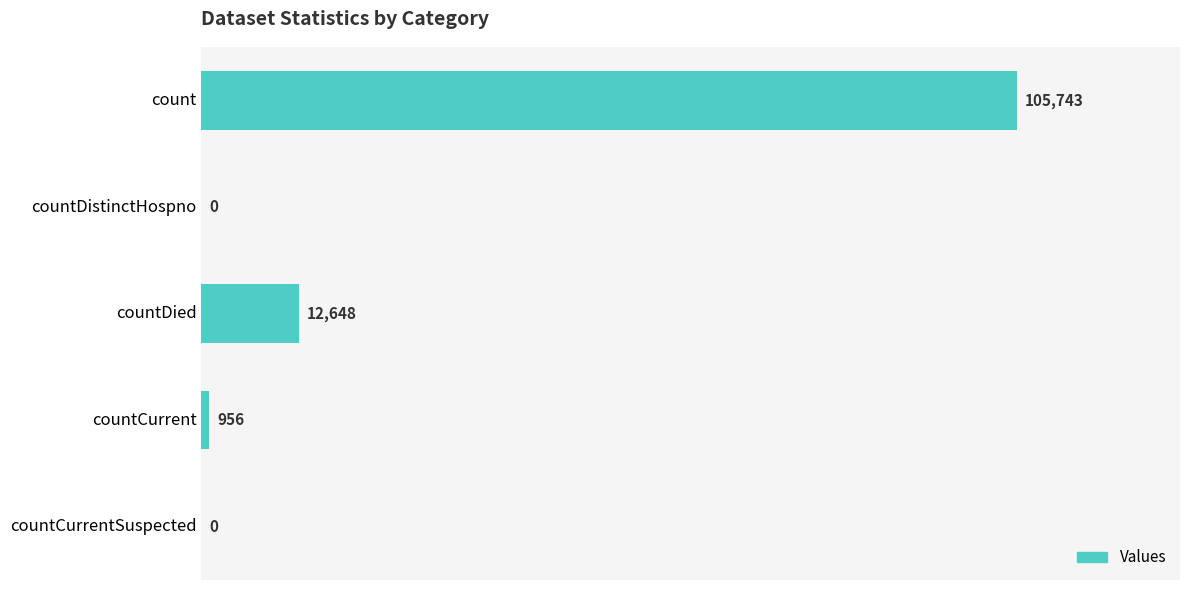

The value at countDied is 2650. True or false?

False